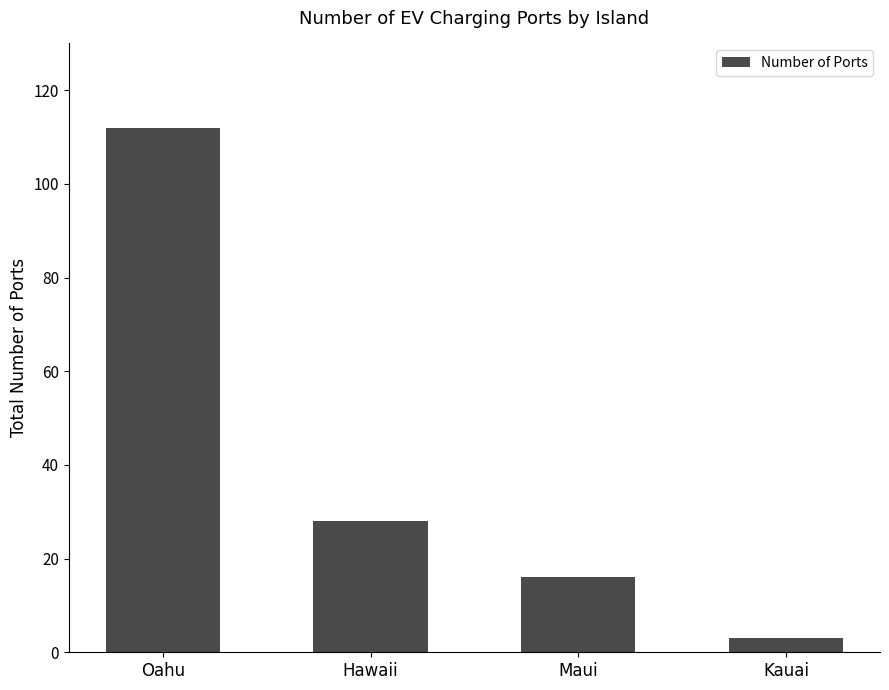

How many values are below 28?

2